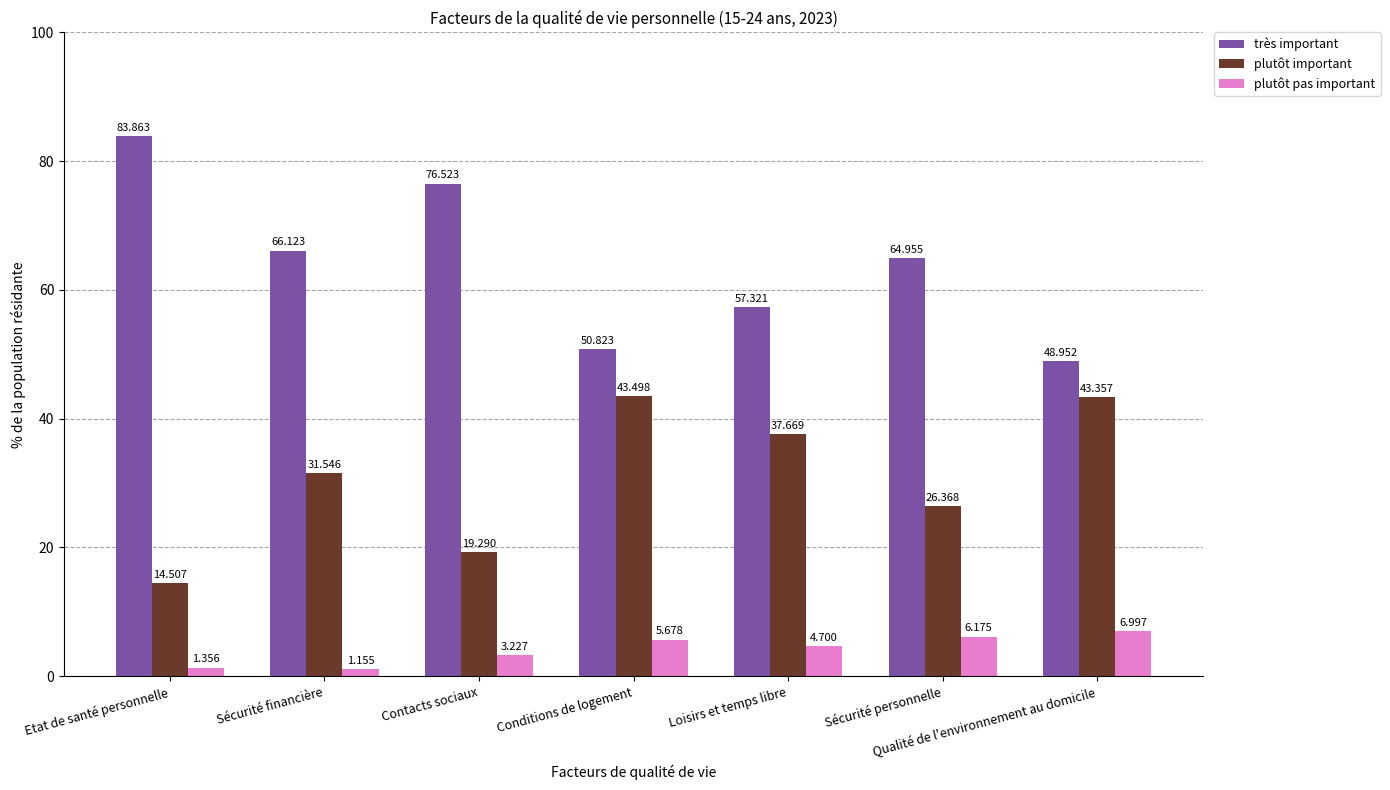

Read the plutôt important value at Qualité de l'environnement au domicile.

43.4